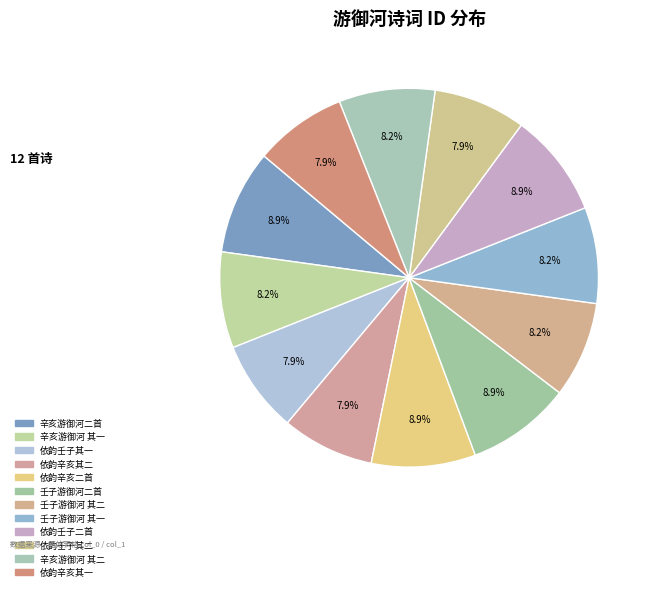

Rank the categories by value from lowest to highest.

依韵奉和司徒侍中壬子三月十八日游御河二首 其二, 依韵奉和司徒侍中壬子三月十八日游御河二首 其一, 依韵奉和司徒侍中辛亥三月十八日游御河二首 其二, 依韵奉和司徒侍中辛亥三月十八日游御河二首 其一, 辛亥三月十八日游御河二首 其一, 辛亥三月十八日游御河二首 其二, 壬子三月十八日游御河二首 其一, 壬子三月十八日游御河二首 其二, 依韵奉和司徒侍中辛亥三月十八日游御河二首, 依韵奉和司徒侍中壬子三月十八日游御河二首, 辛亥三月十八日游御河二首, 壬子三月十八日游御河二首